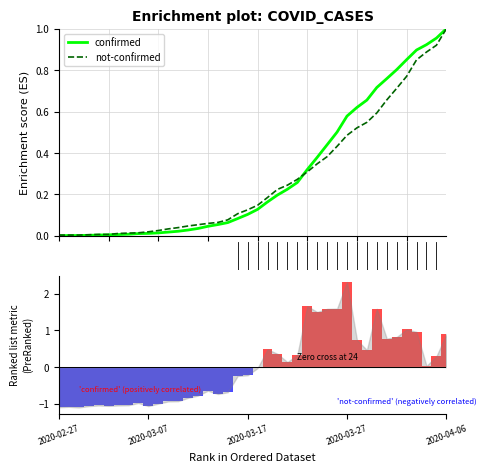

At which category does the chart reach its minimum across all series?

10